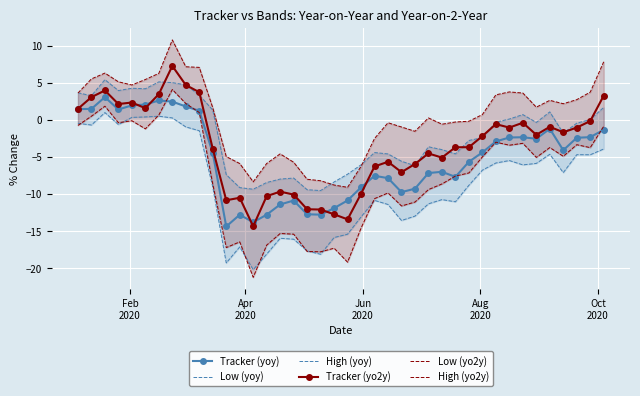

True or false: Tracker (yo2y) has more than 2 points higher than both neighbors.

True